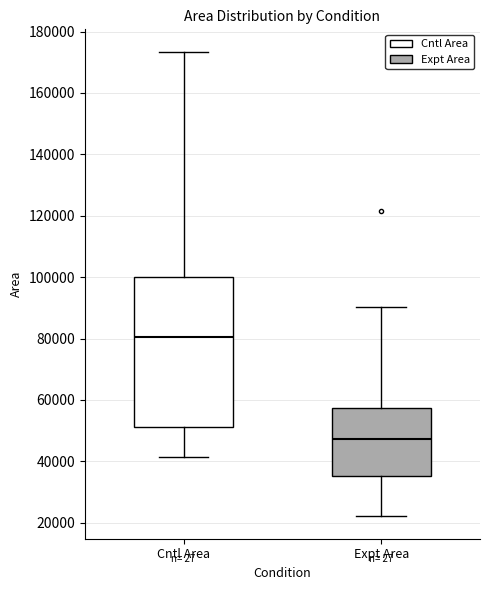

Reading left to right, read every box against the y-axis: the position of its median line, the range the box covers, and the ends of its whiskers. The values are not printed on the chart, so give them approximately, as read against the axis.

Cntl Area: median 80000, box 52000 to 100000, whiskers 42000 to 174000
Expt Area: median 48000, box 36000 to 58000, whiskers 22000 to 90000